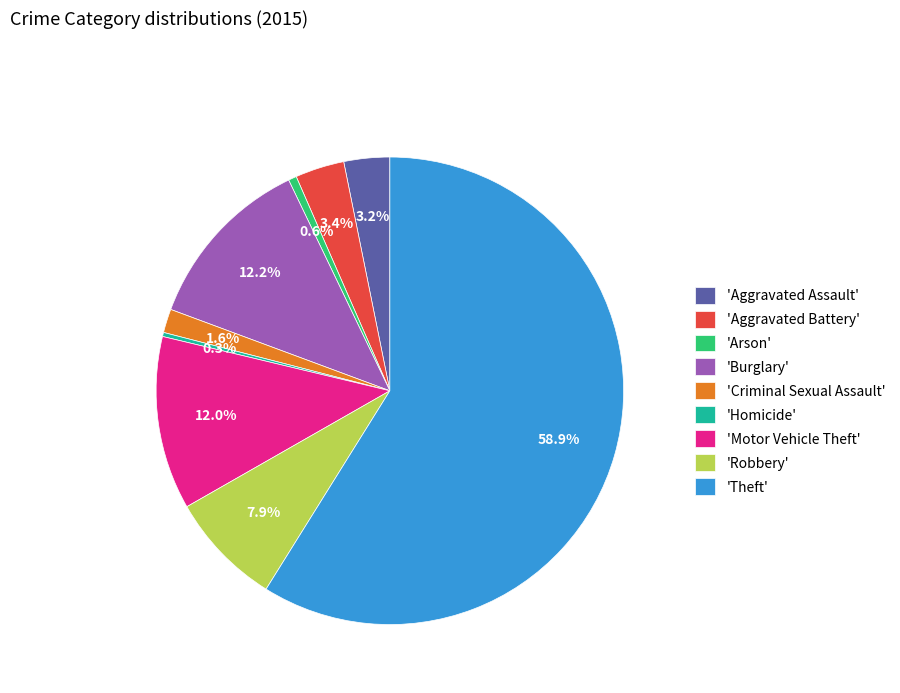

Between 'Arson' and 'Aggravated Assault', which is larger?

'Aggravated Assault'